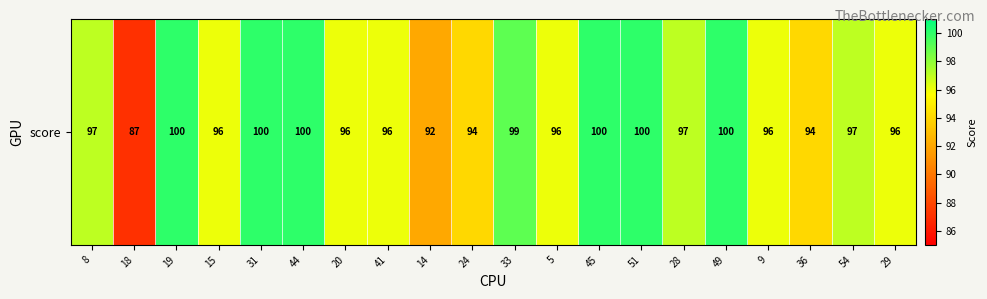

Approximately how many times larger is the value at 33 compared to 18?

1.1